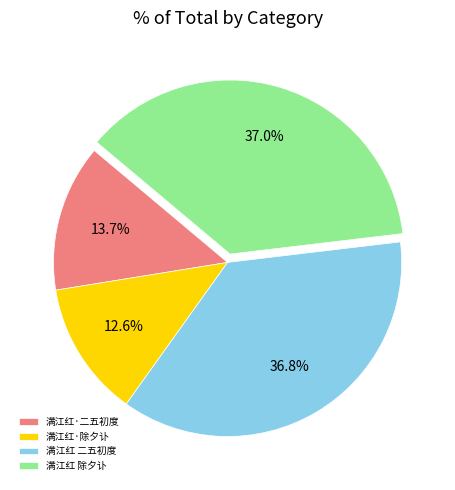

Count the number of slices in the pie.

4